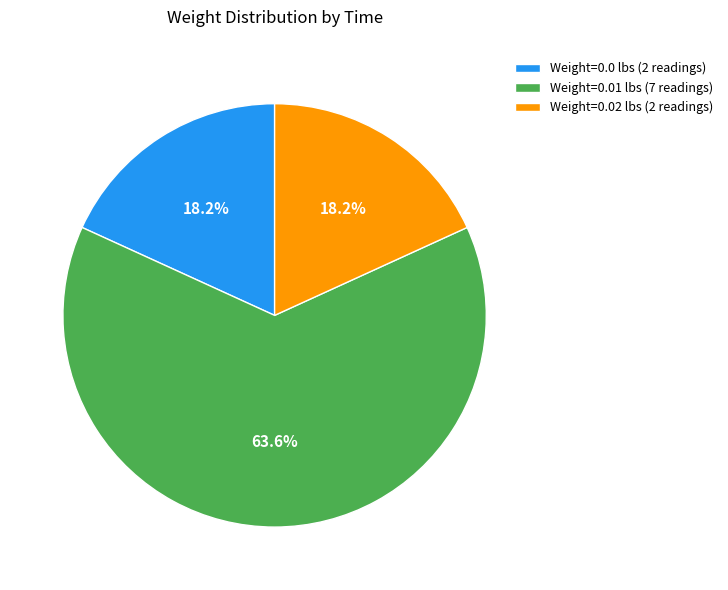

Count the number of slices in the pie.

3